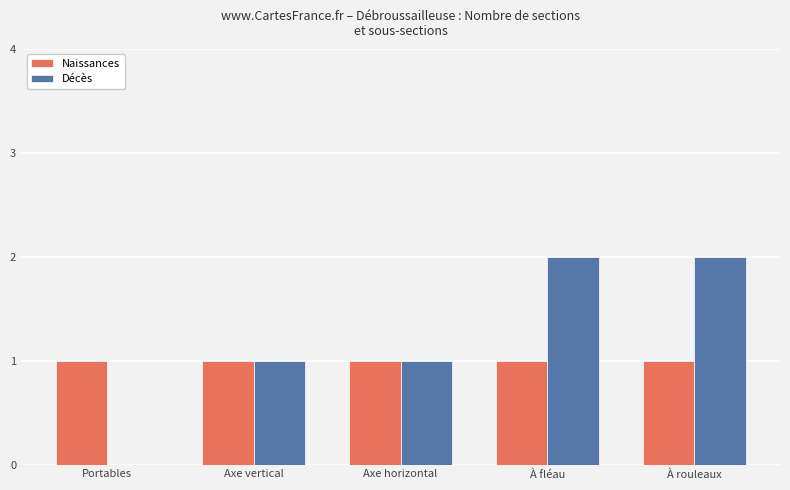

Which series has the largest total across all categories?

Décès